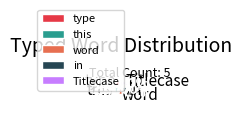

Does type account for over 50% of the chart?

No